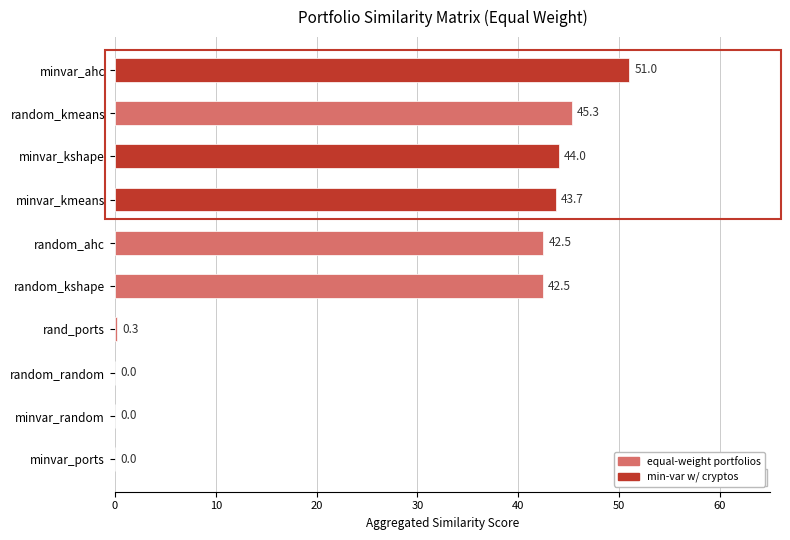

Which has a higher value, minvar_ahc or random_kshape?

minvar_ahc